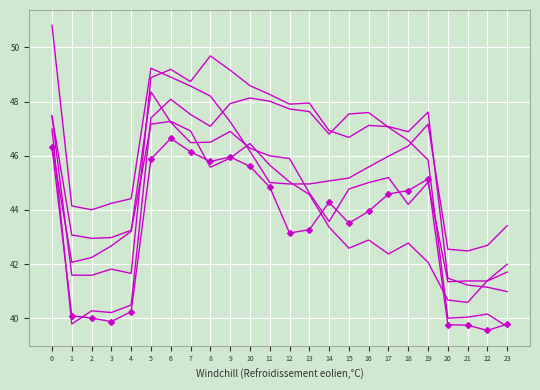

True or false: 4 has a value of 46.0 at 11.

True